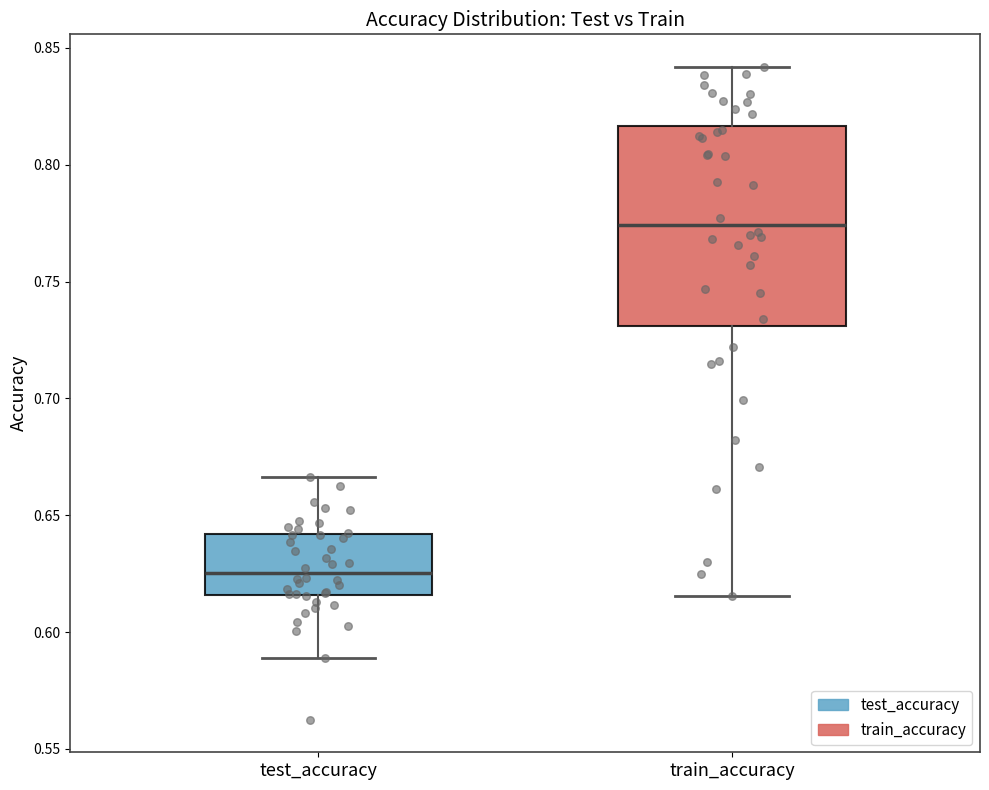

Where does the upper whisker of the box for train_accuracy end on the y-axis? The values are not printed on the chart, so give them approximately, as read against the axis.

0.840